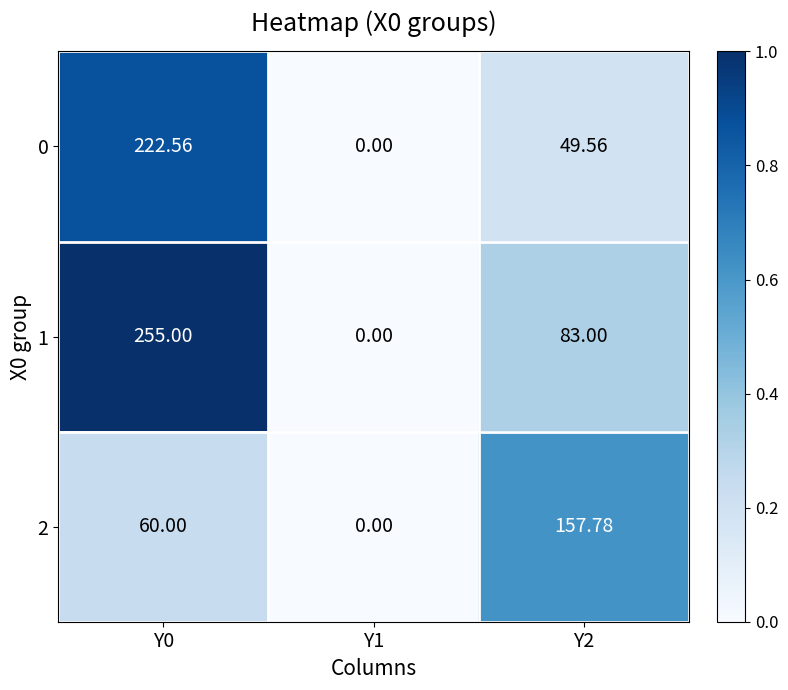

Is the value of 2 at Y1 greater than the value of 0 at Y0?

No